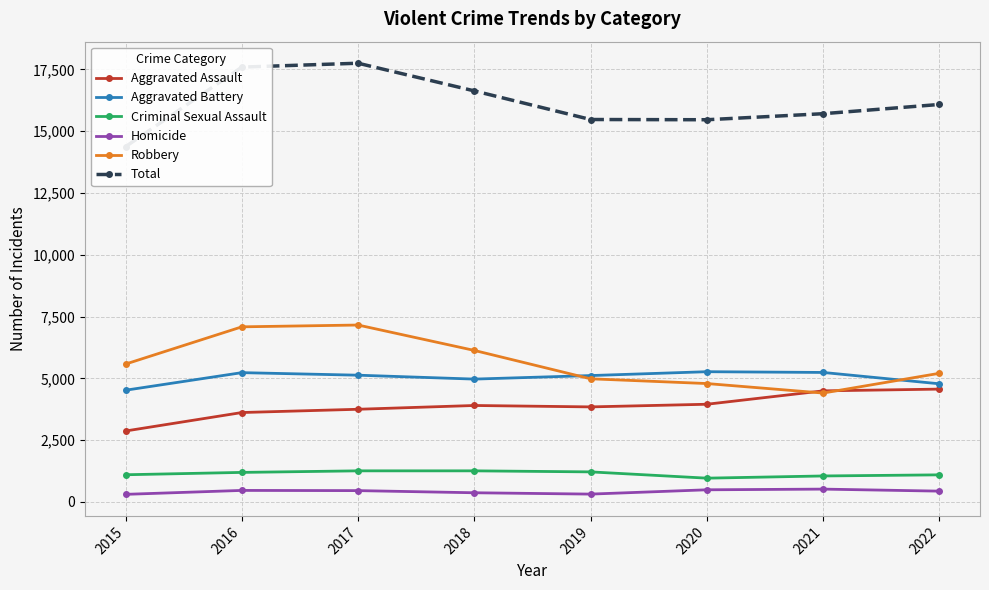

How many data points in Homicide are less than 458?

4